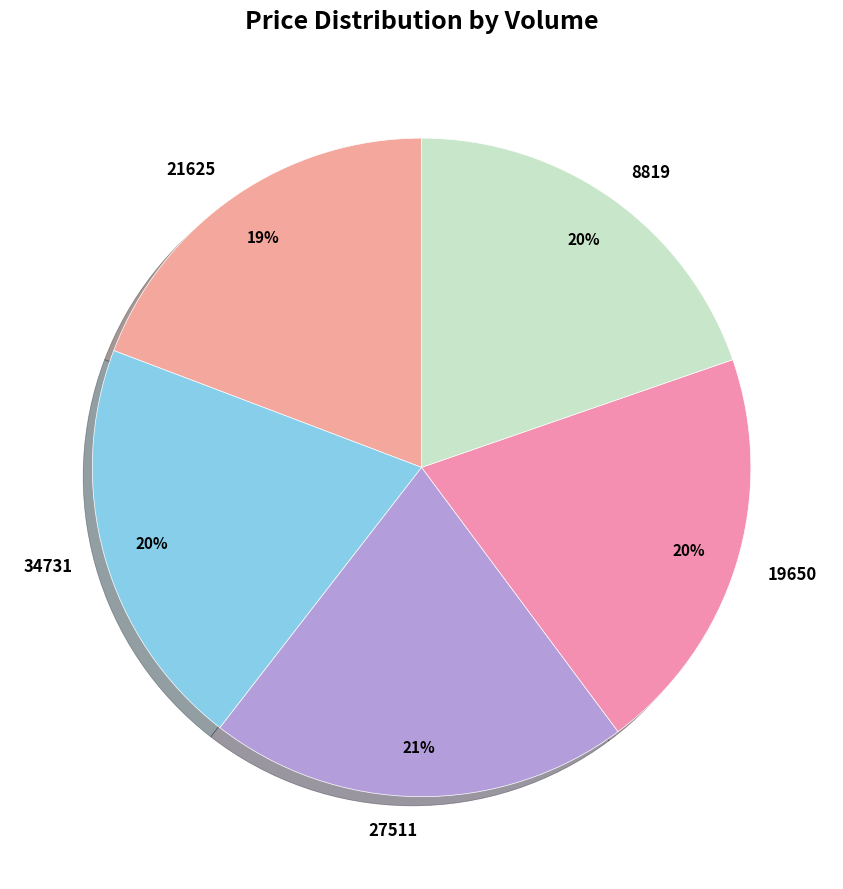

Count the number of slices in the pie.

5